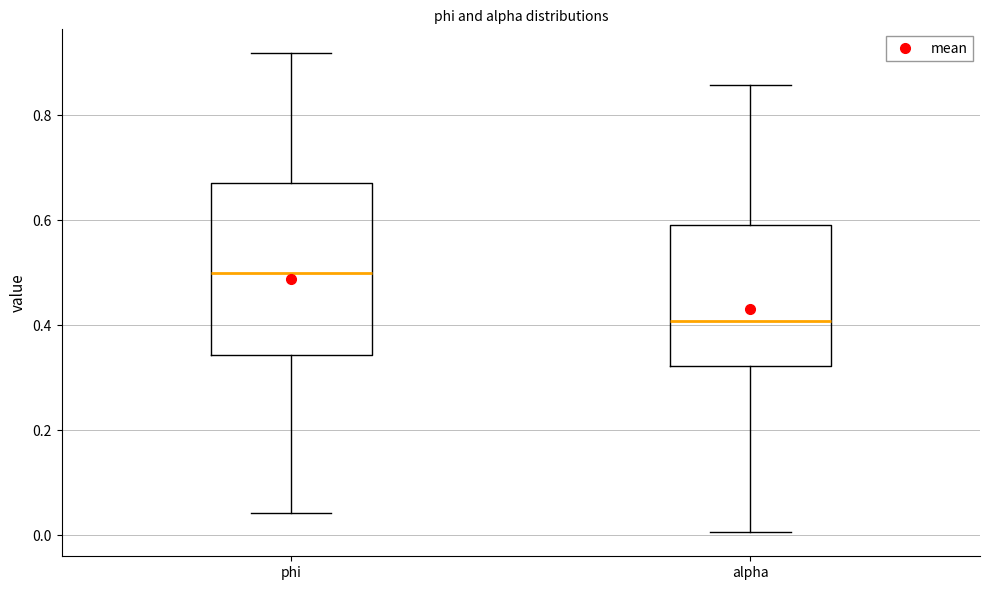

Reading left to right, read every box against the y-axis: the position of its median line, the range the box covers, and the ends of its whiskers. The values are not printed on the chart, so give them approximately, as read against the axis.

phi: median 0.50, box 0.34 to 0.68, whiskers 0.04 to 0.92
alpha: median 0.40, box 0.32 to 0.60, whiskers 0.00 to 0.86